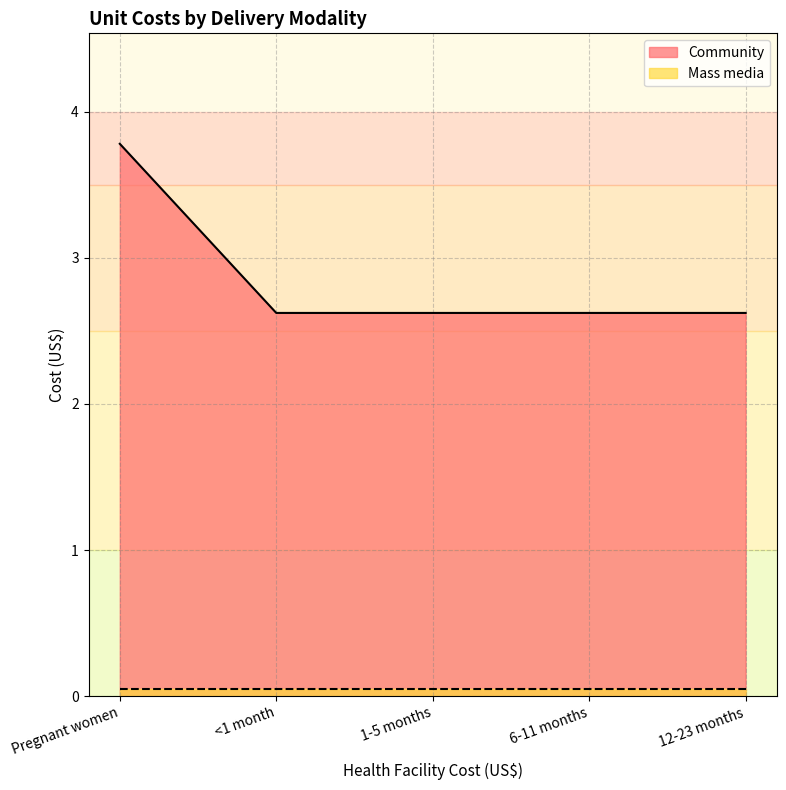

Which label corresponds to the largest value in the chart?

Pregnant women